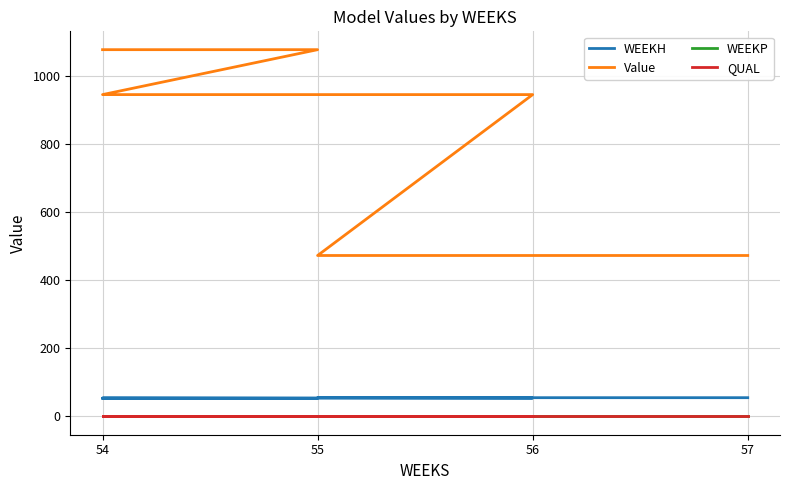

At 55, list the series in order from smallest to largest.

WEEKP, QUAL, WEEKH, Value